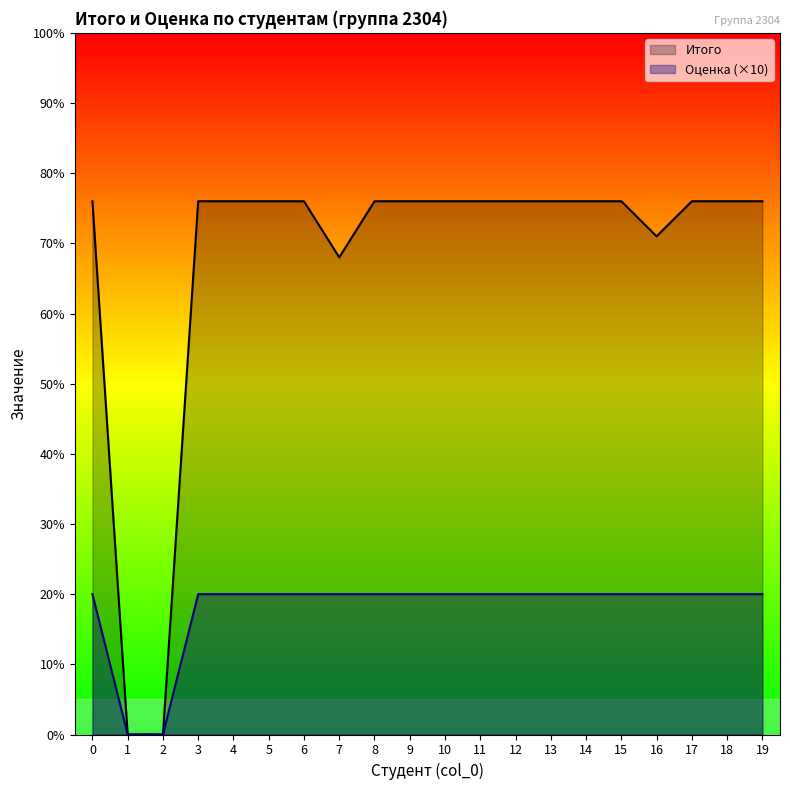

What is the difference between the highest and lowest values at 8?

56